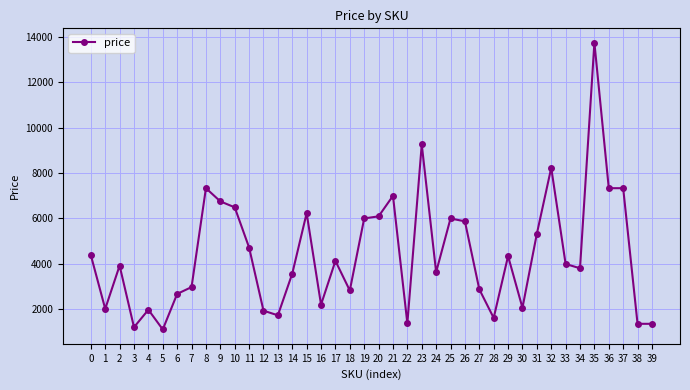

What is the change in value from 26 to 32?

+2360